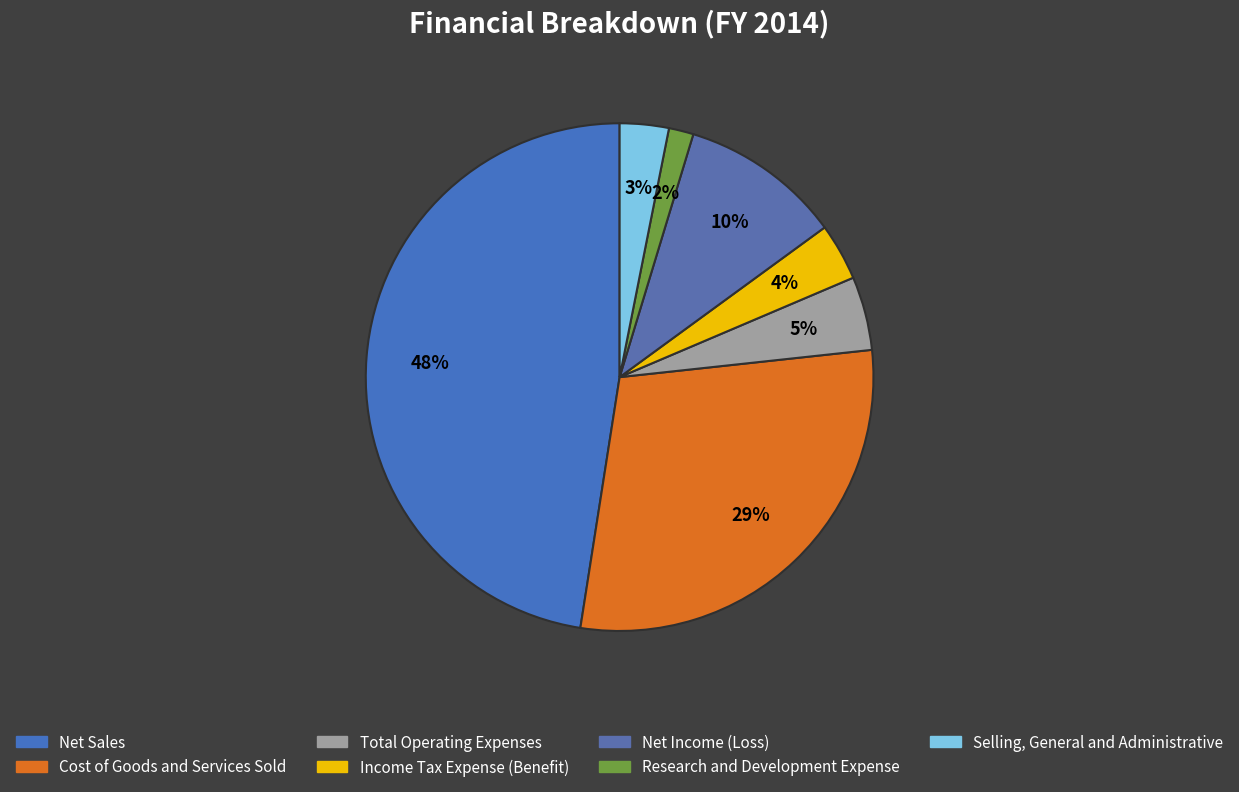

The Research and Development Expense slice represents 1% of the pie. True or false?

False